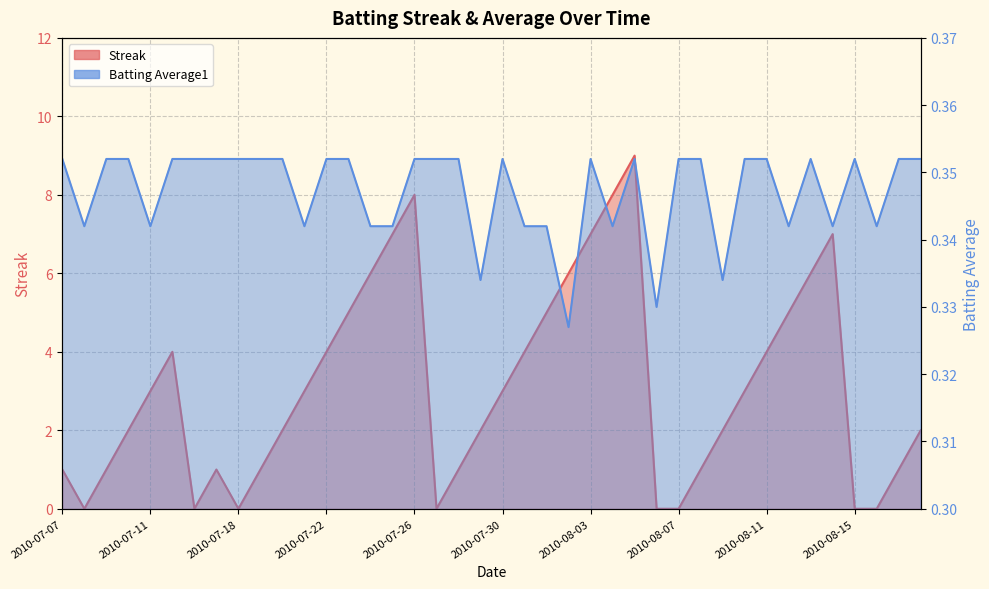

In Streak, how many points are lower than both neighbors (excluding endpoints)?

4